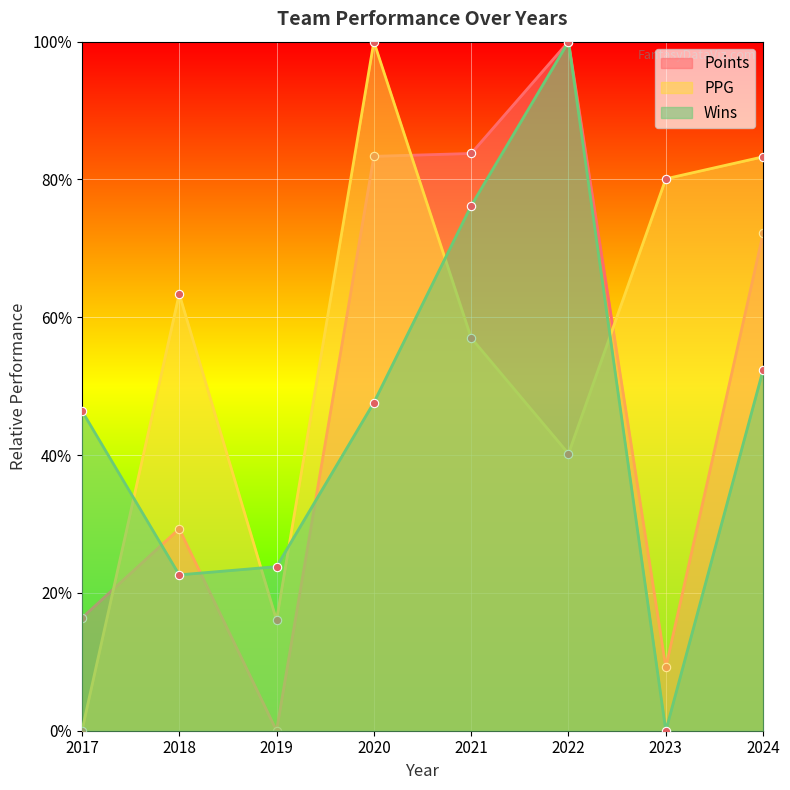

After their last crossing, which series has the higher values: Points or Wins?

Points